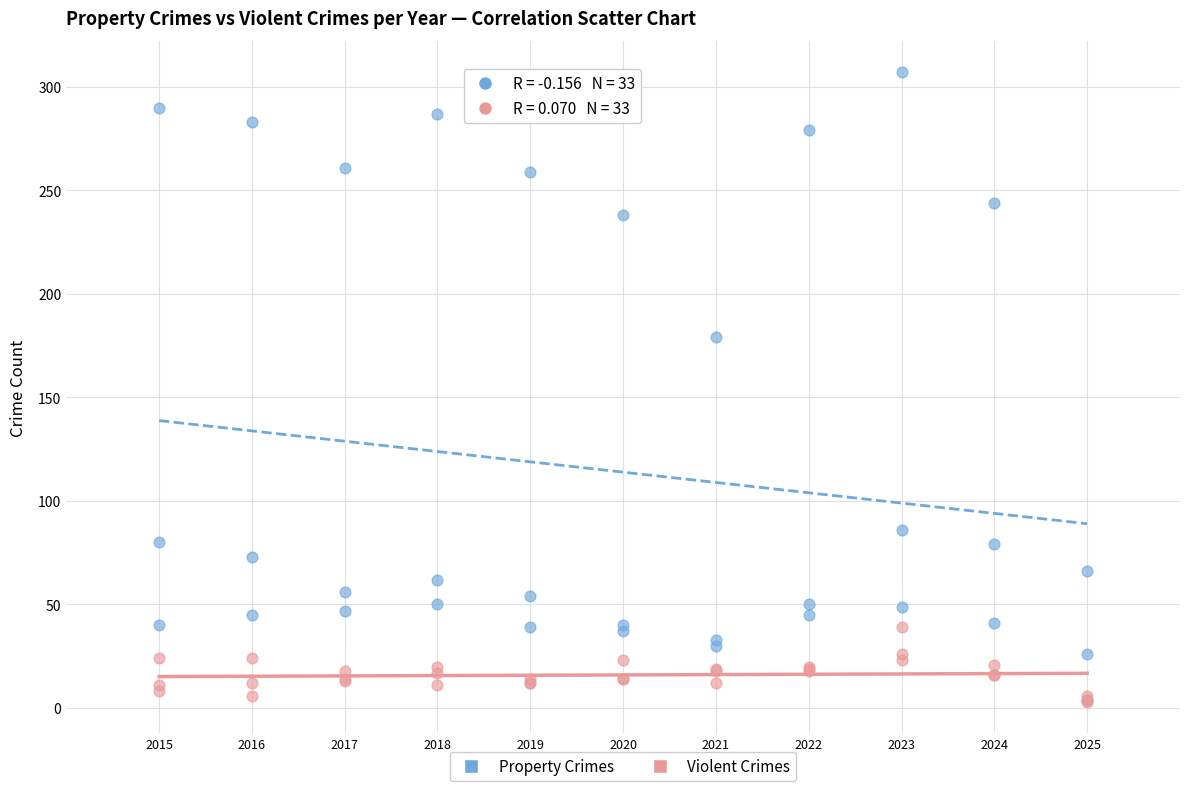

Across all series, what Y value is closest to 155?

179